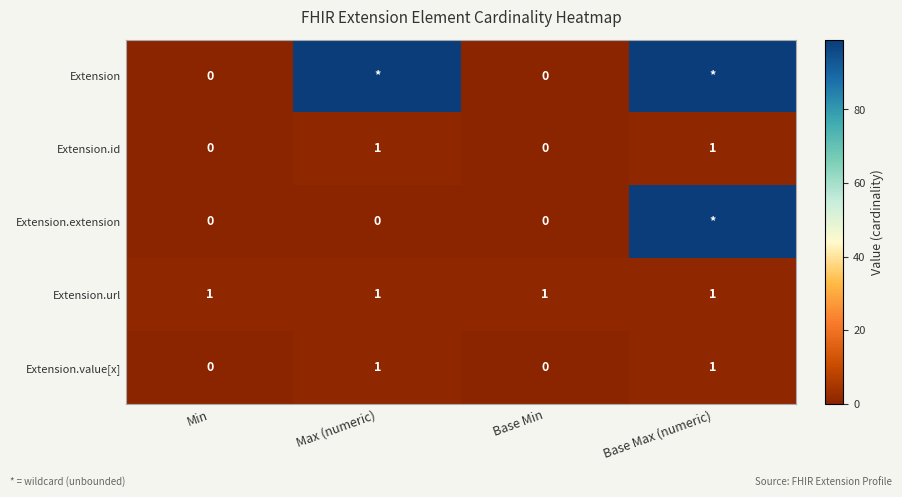

What is the maximum value shown in the chart?

99